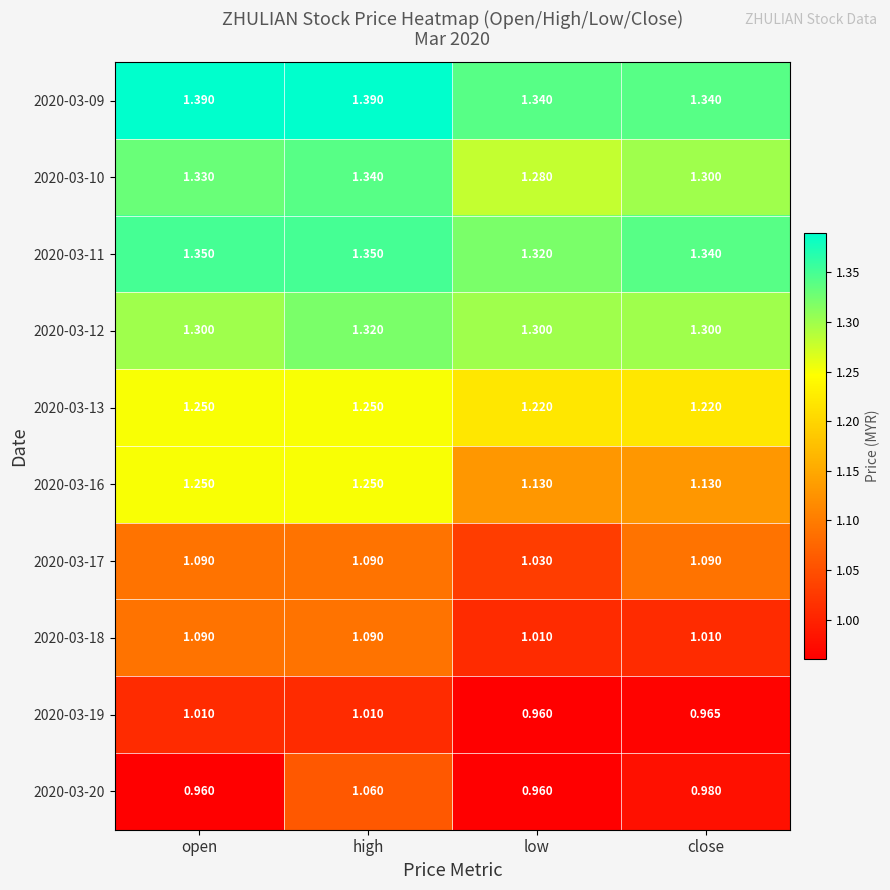

At which label does 2020-03-10 reach its minimum?

low